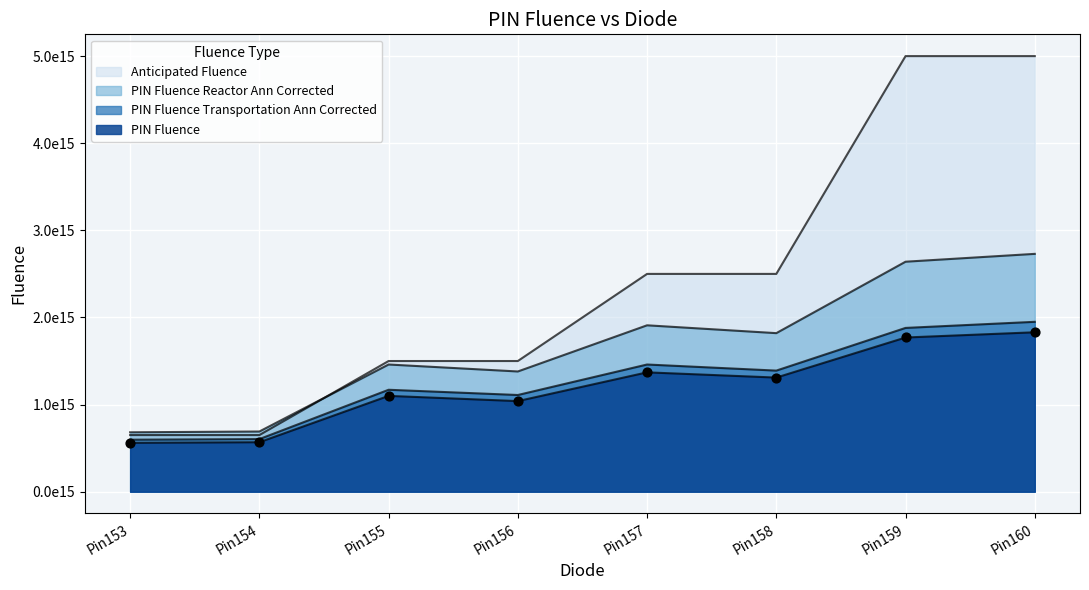

What is the total value across all series at Pin154?

2513000000000000